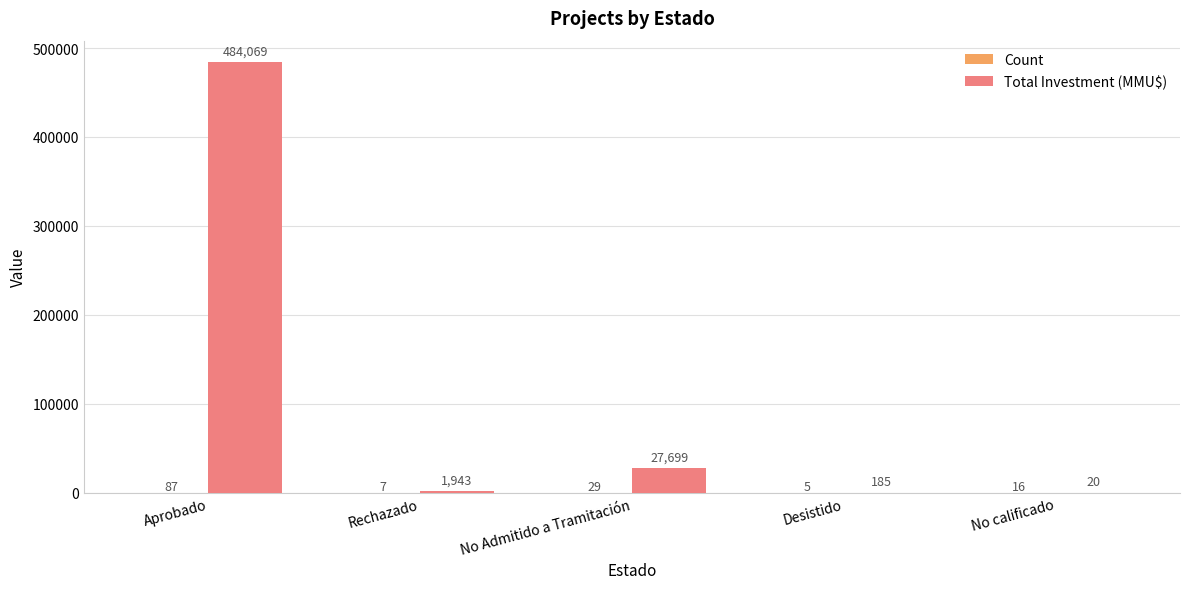

How many categories are shown in the chart?

5